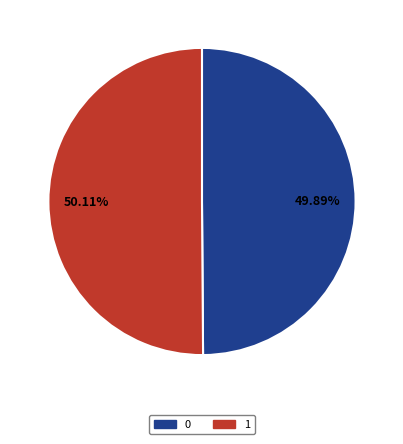

What is the ratio of the value at 1 to the value at 0?

1.0